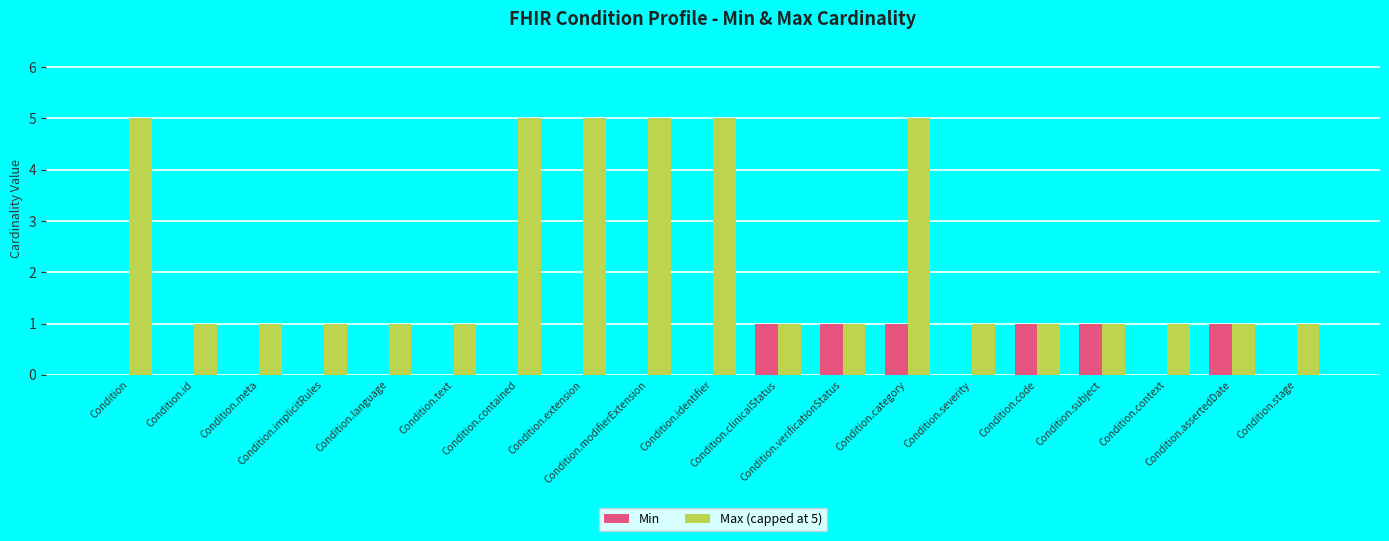

How many groups of bars are there?

19